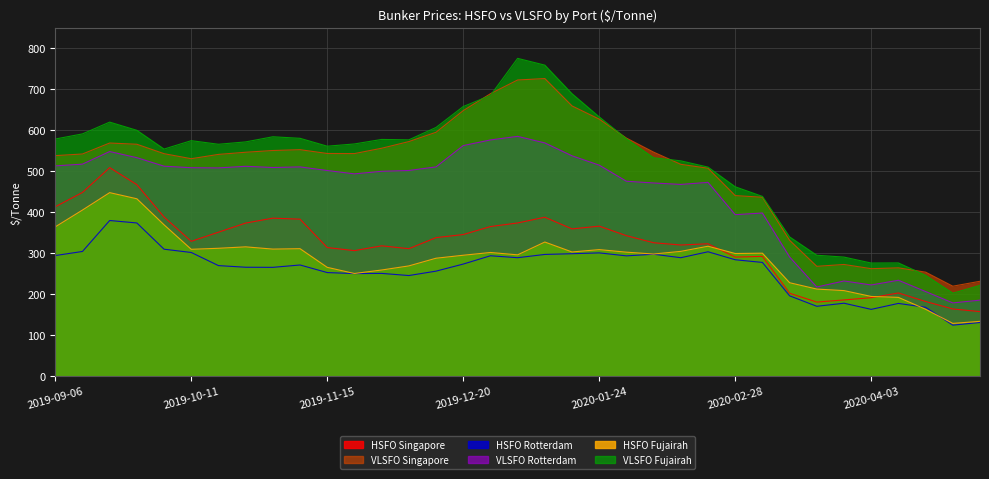

Between which two adjacent categories do VLSFO Fujairah and VLSFO Singapore first intersect?

2019-12-20 and 2019-12-27